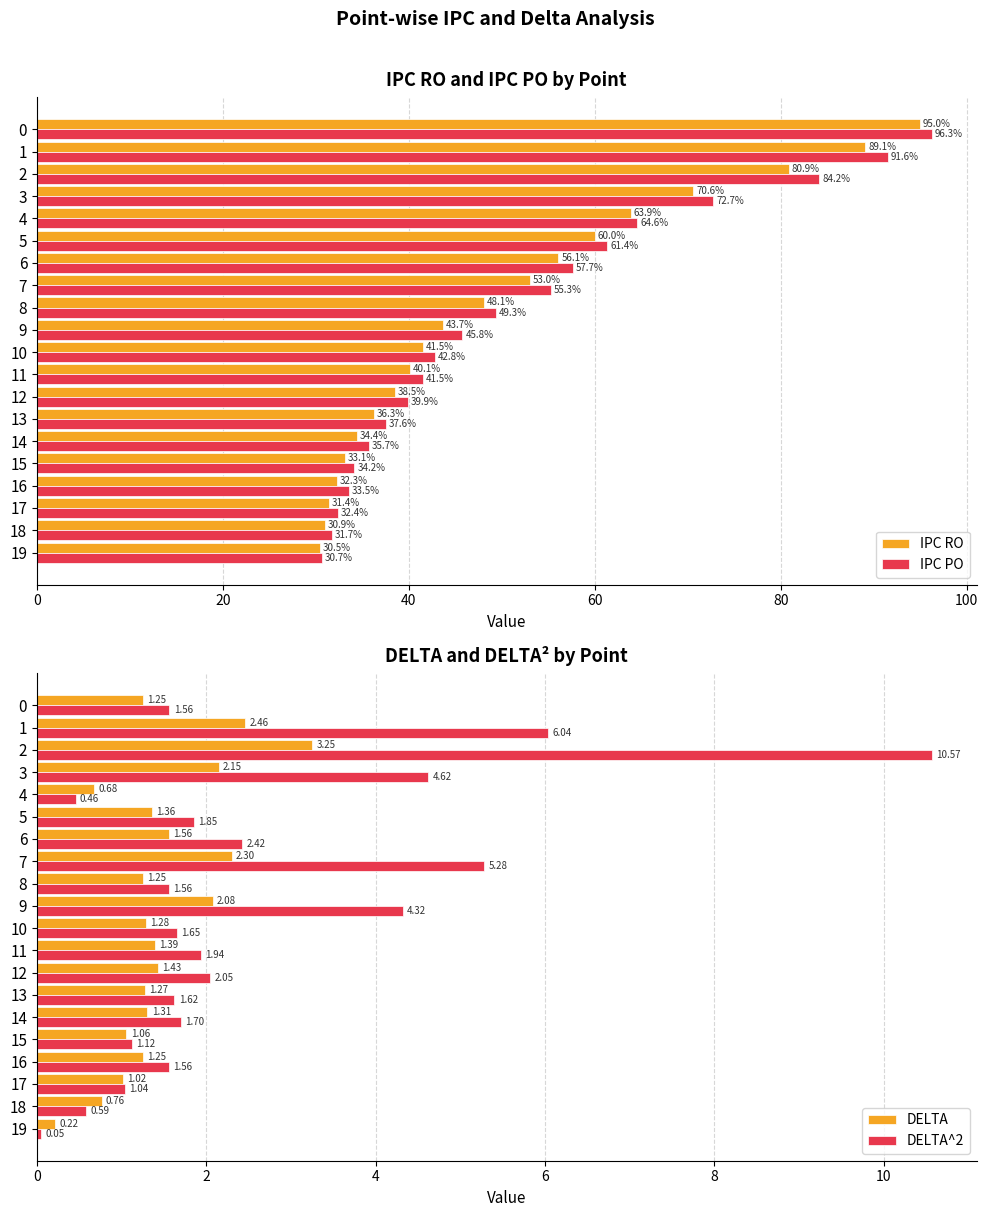

What is the difference between the second highest and second lowest values in the IPC RO series?

58.1